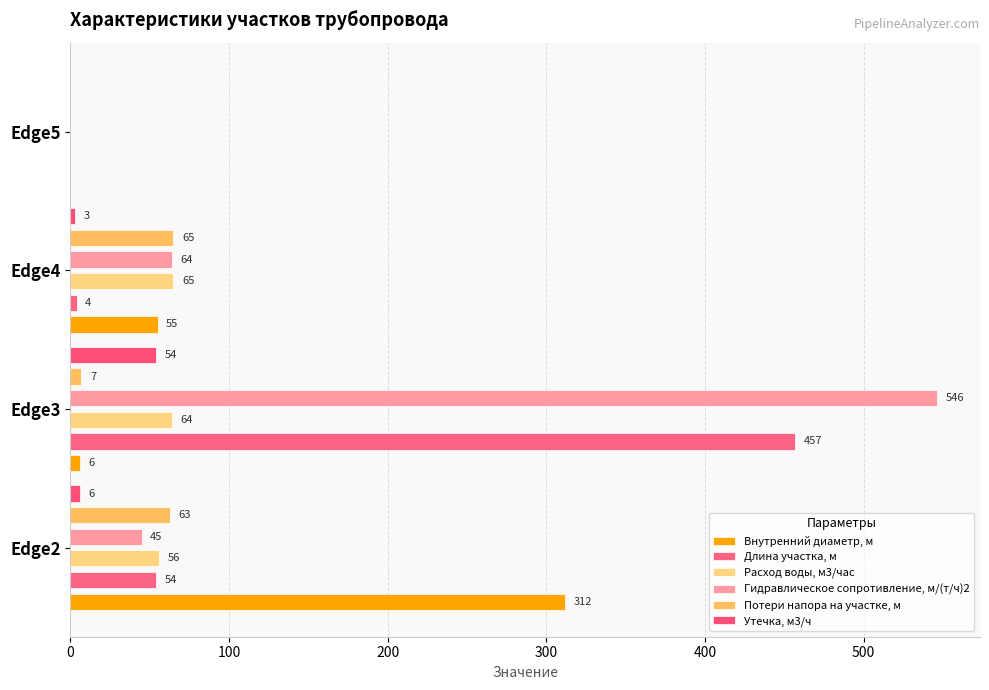

Are the bars grouped side by side (vs. stacked)?

Yes